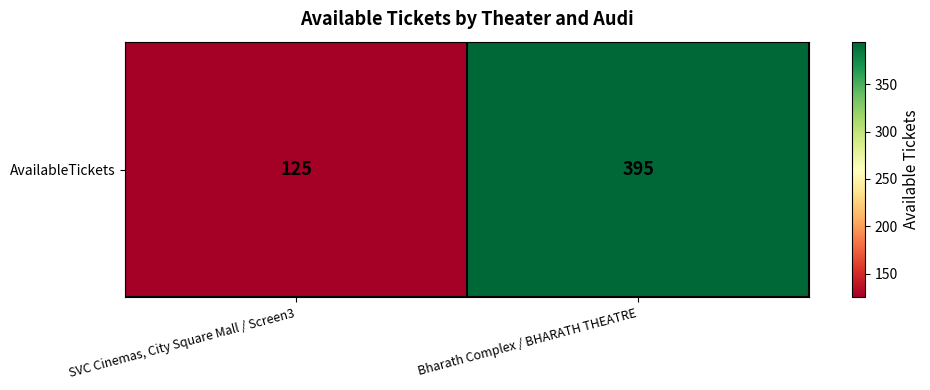

What is the sum of the values at SVC Cinemas, City Square Mall / Screen3 and Bharath Complex / BHARATH THEATRE?

520